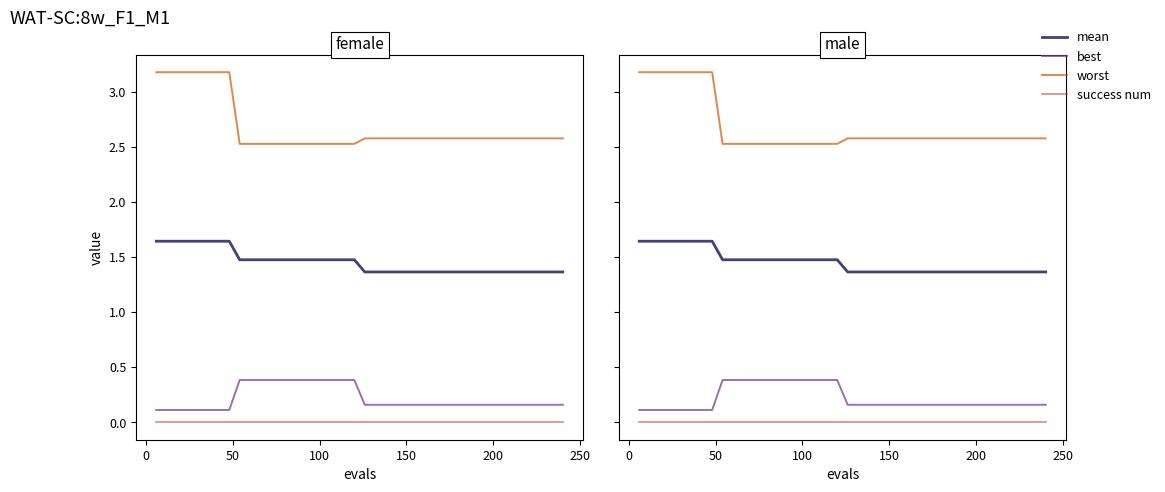

Which series has the largest total across all categories?

worst